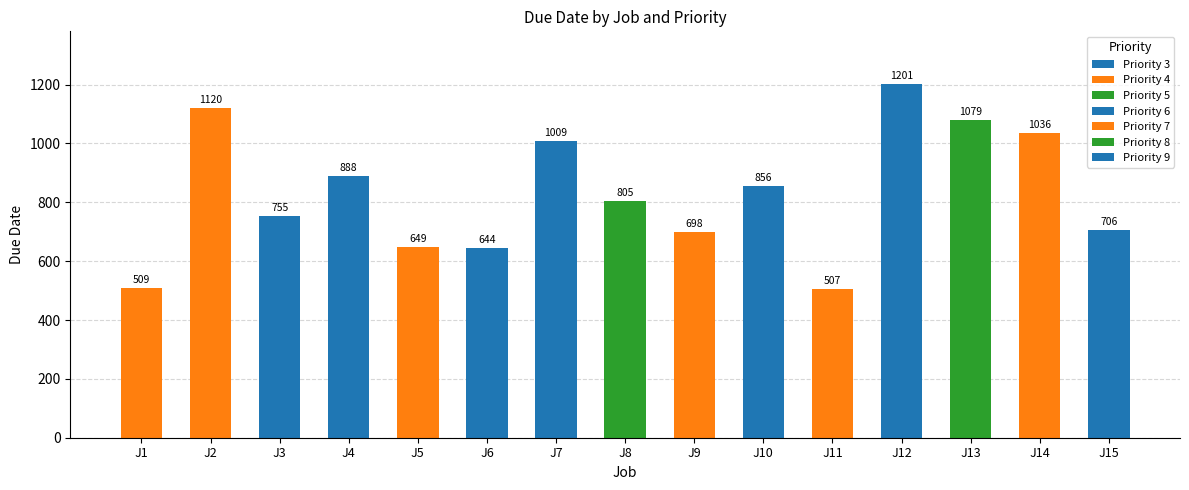

What is the smallest value displayed?

507